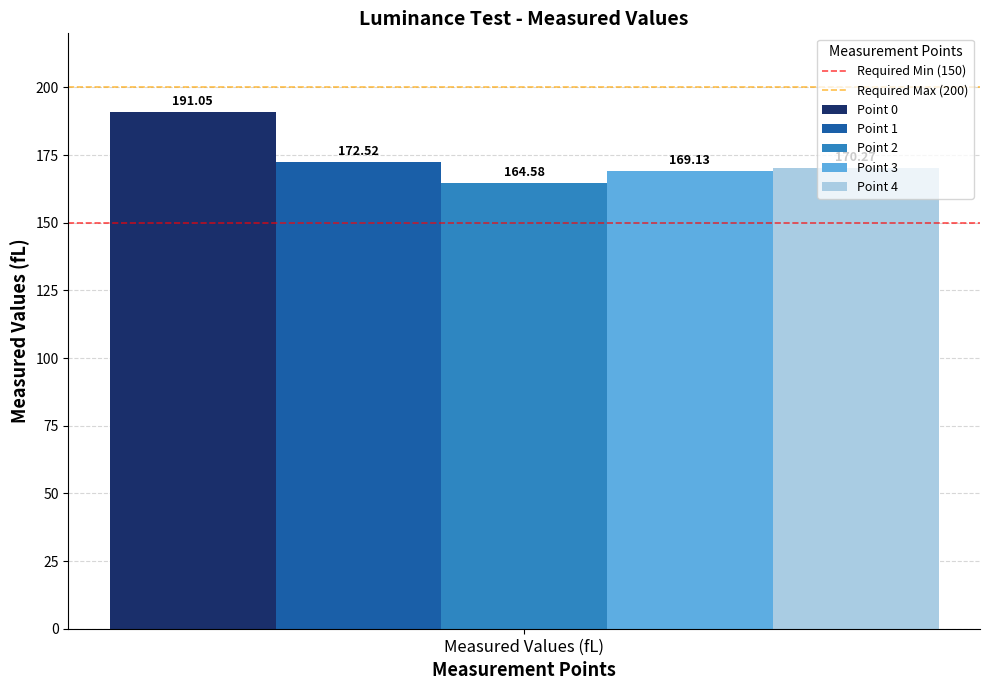

Rank the series at Measured Values (fL) from lowest to highest value.

Point 2, Point 3, Point 4, Point 1, Point 0